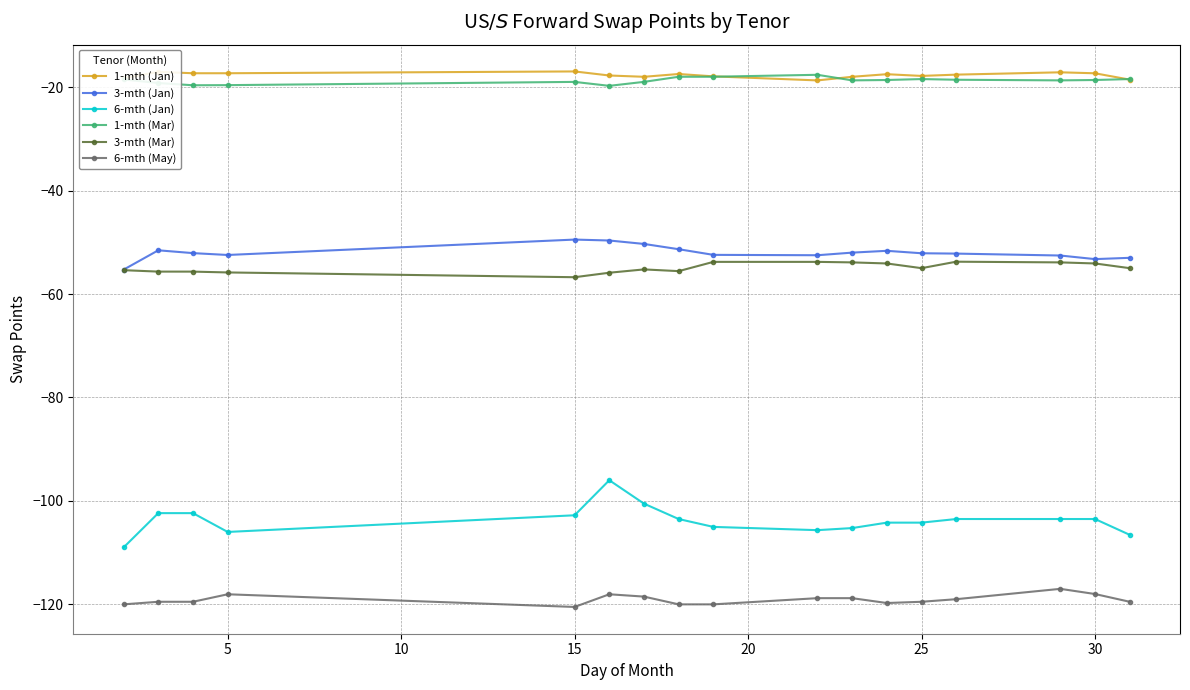

What is the sum of all 3-mth (Mar) values?

-933.3